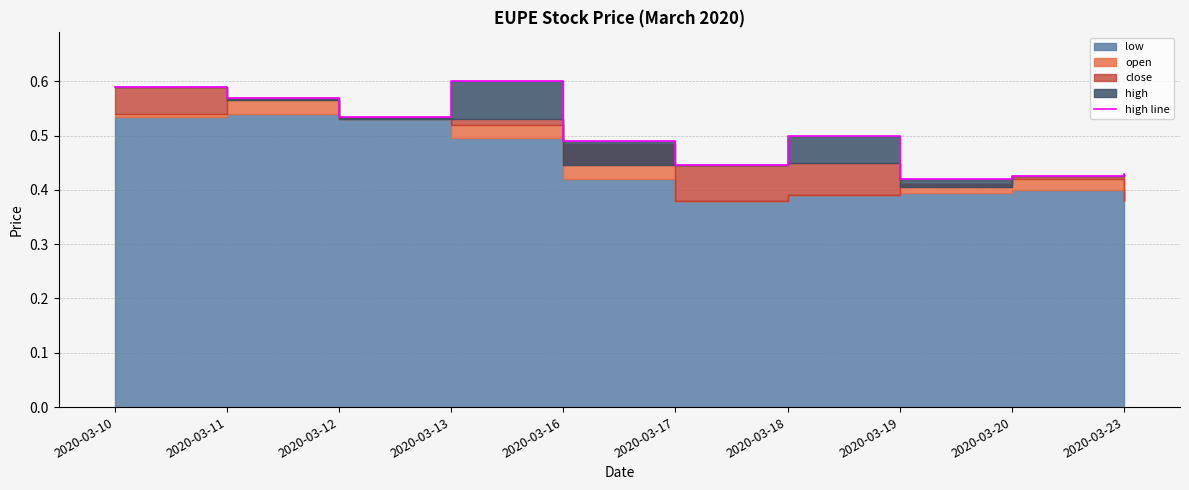

Reading left to right, extract all data points from this chart.

2020-03-10=0.6	2020-03-11=0.6	2020-03-12=0.5	2020-03-13=0.6	2020-03-16=0.5	2020-03-17=0.4	2020-03-18=0.5	2020-03-19=0.4	2020-03-20=0.4	2020-03-23=0.4